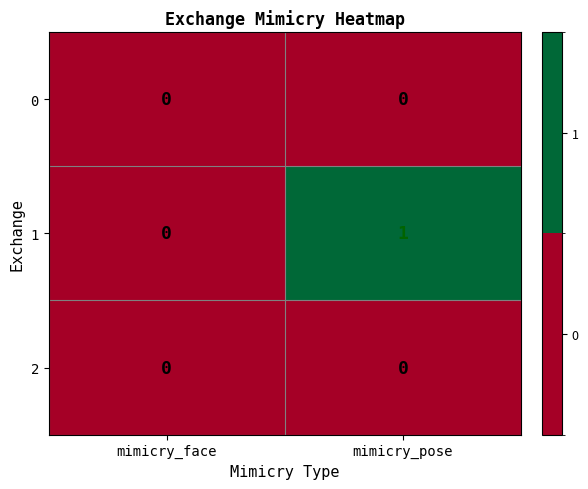

Is the value of 1 at mimicry_pose greater than the value of 2 at mimicry_pose?

Yes